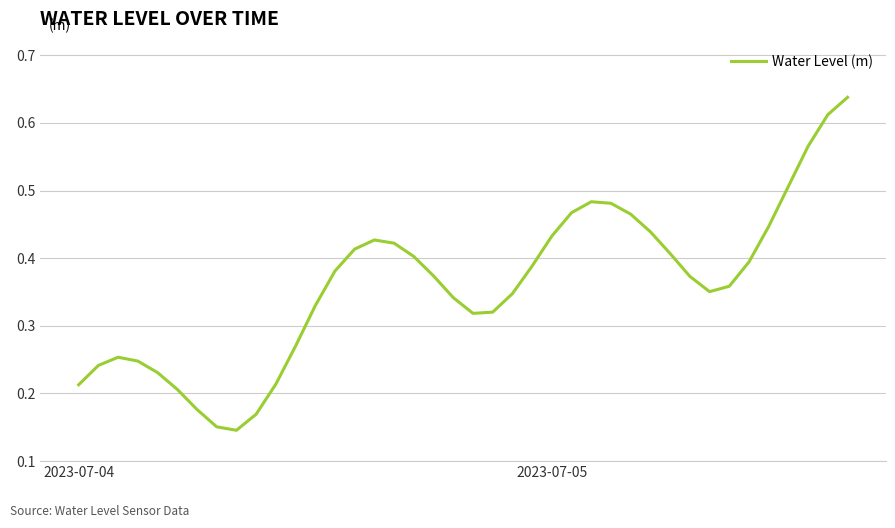

True or false: the data has more than 1 interior local peaks.

True